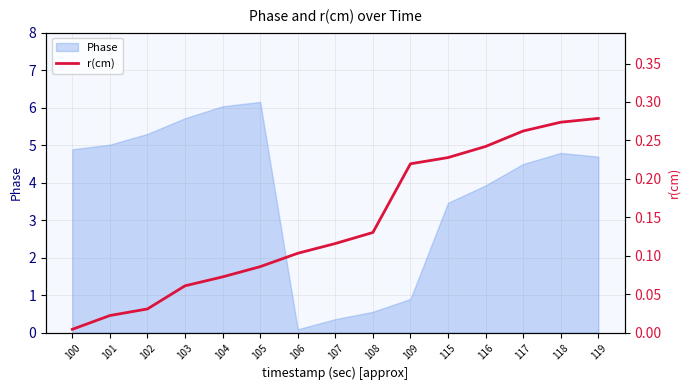

Does the chart have visible grid lines?

Yes